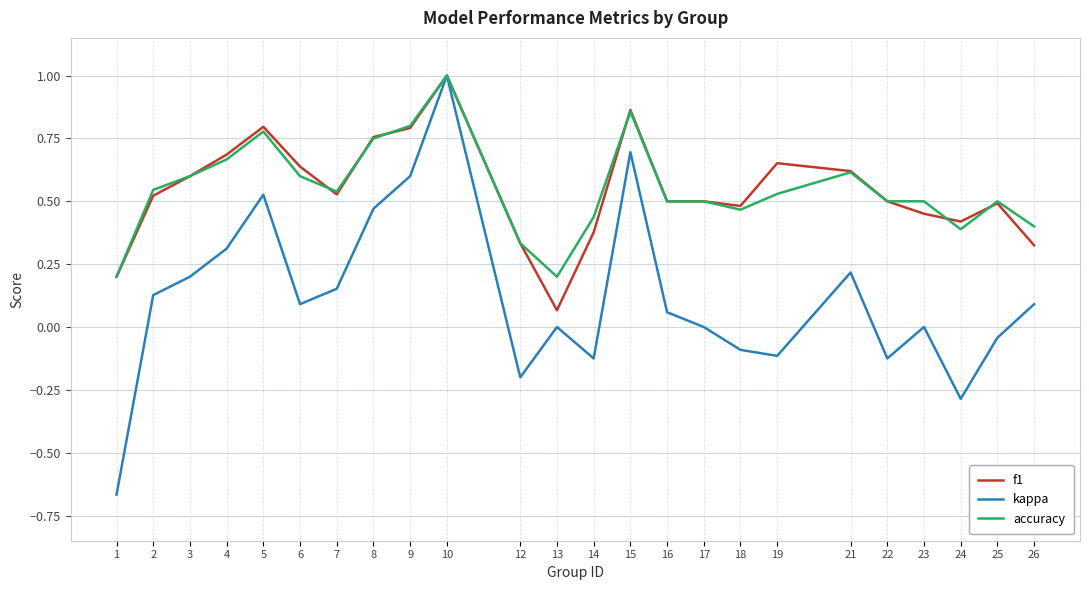

True or false: accuracy has more than 2 points higher than both neighbors.

True